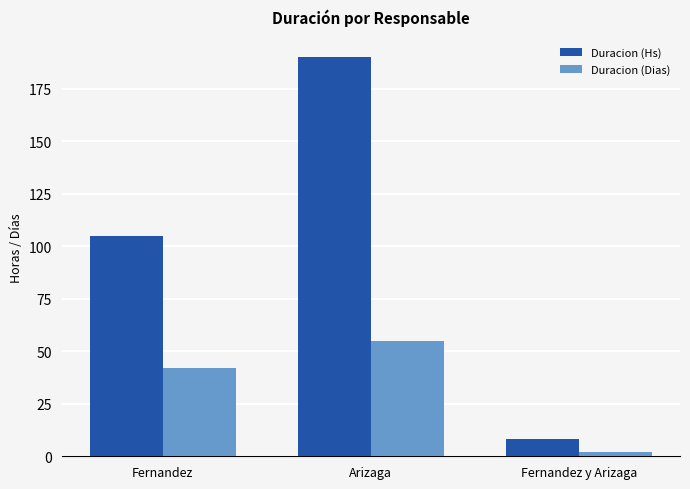

Is the value of Duracion (Hs) at Fernandez y Arizaga greater than the value of Duracion (Dias) at Arizaga?

No